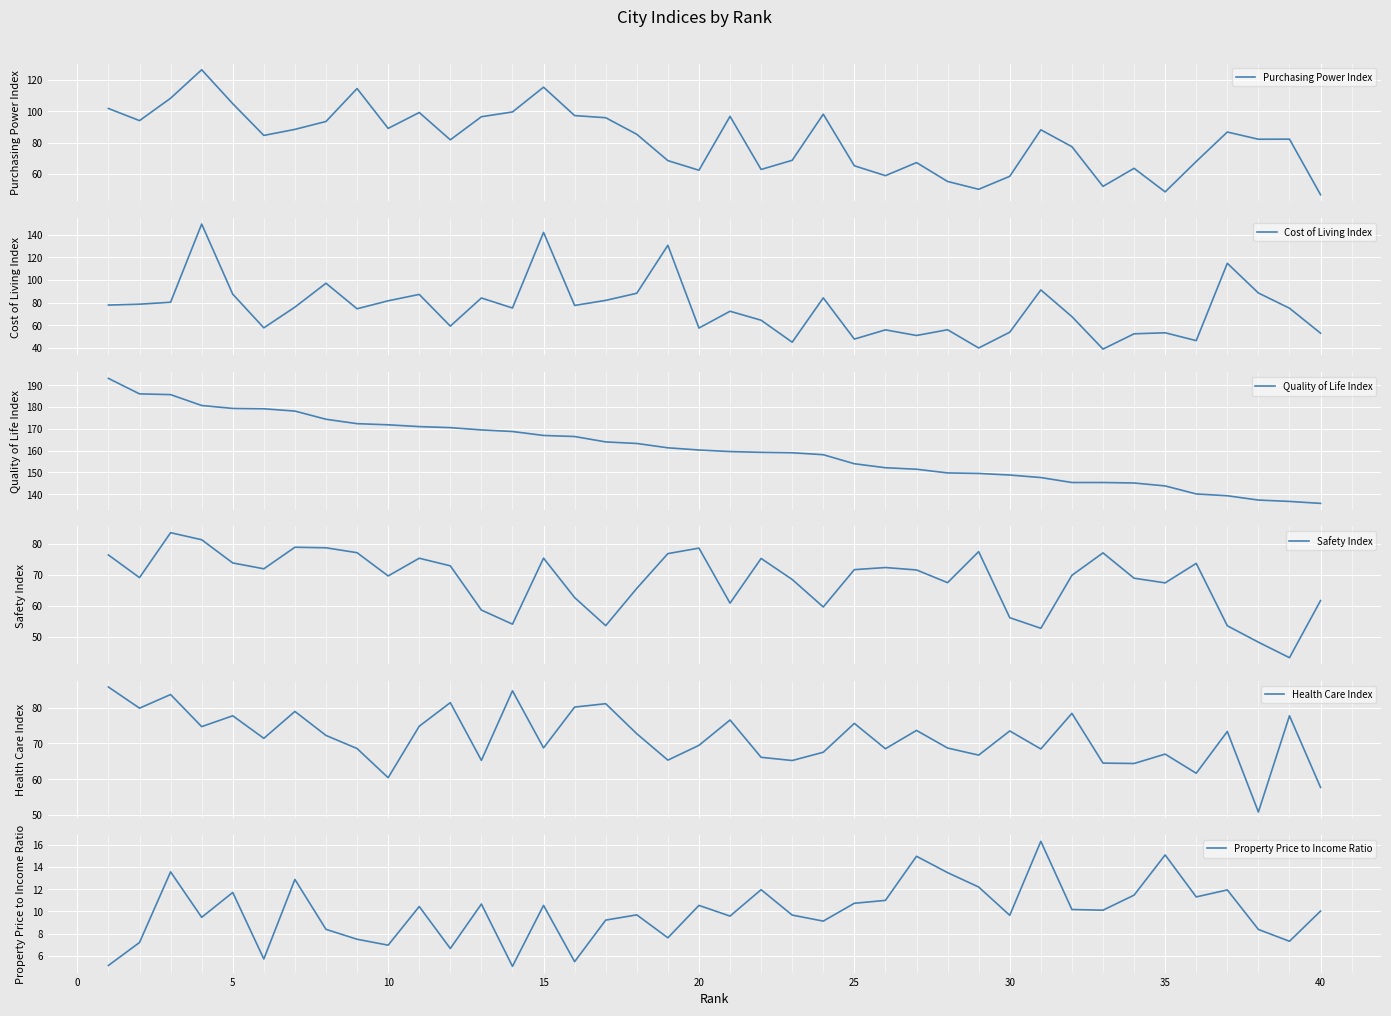

How many data points in Property Price to Income Ratio are above 10?

21